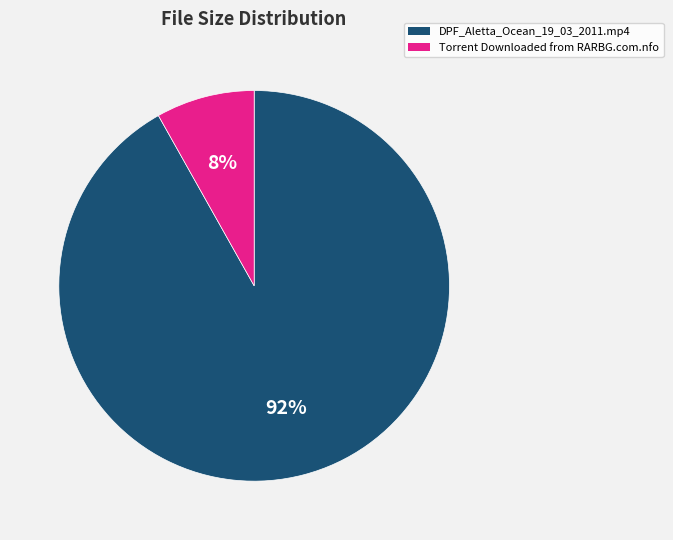

Count the number of slices in the pie.

2